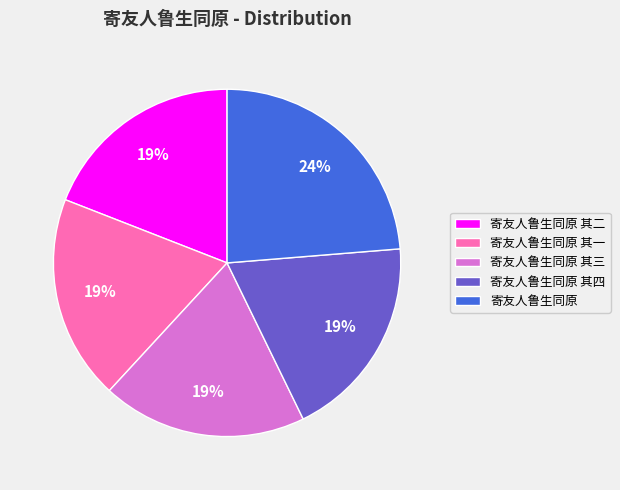

Which slice is the largest?

寄友人鲁生同原